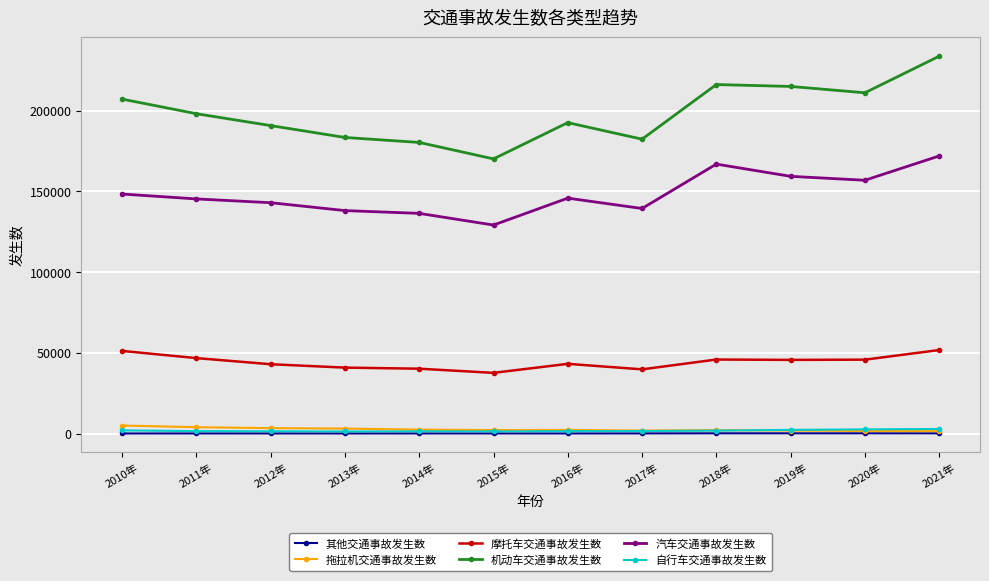

What is the greatest value displayed?

233729